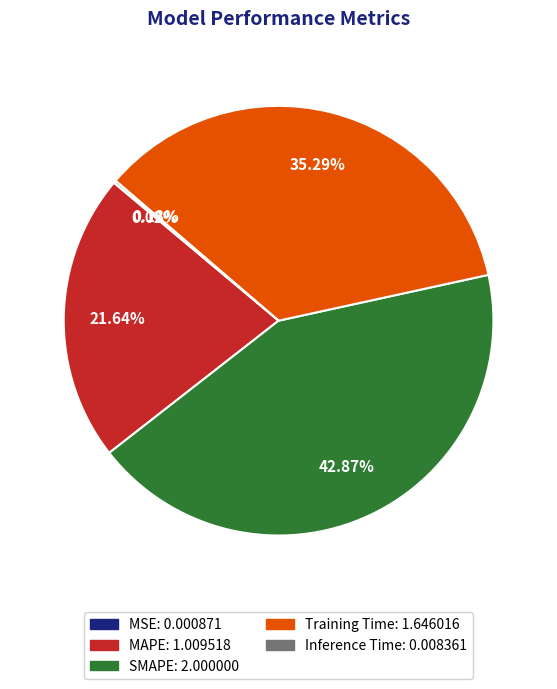

Is there a majority slice in this chart?

No